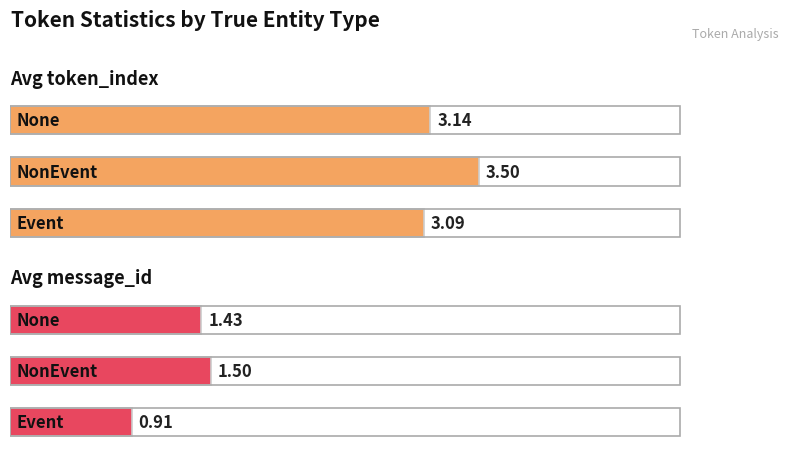

What is the average value of the Avg message_id series?

1.3